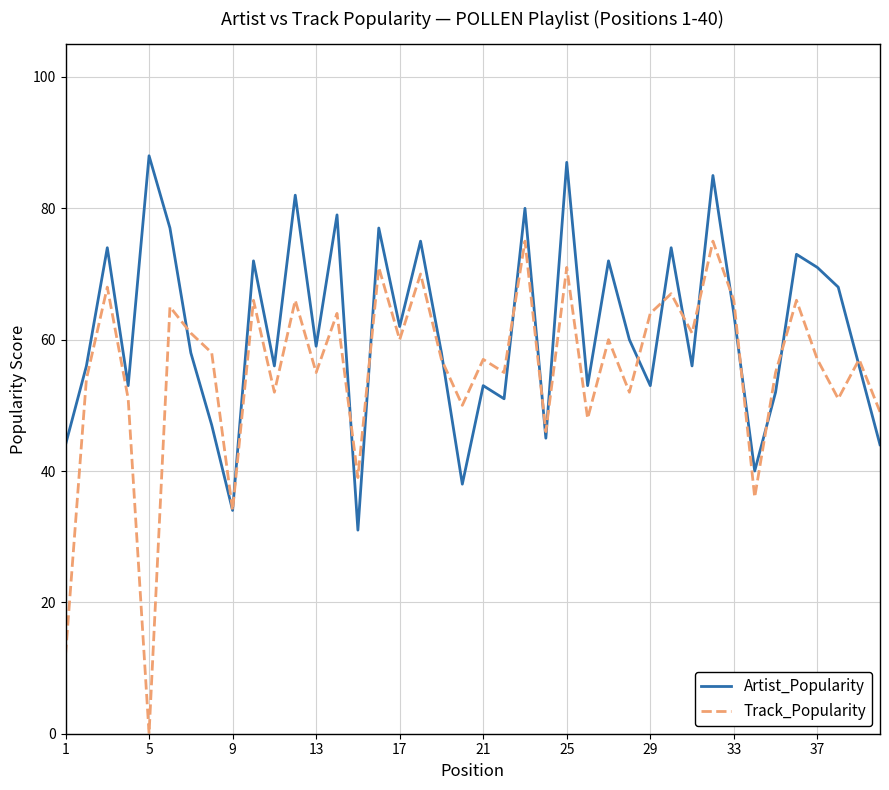

List the series in order of their overall mean, lowest first.

Track_Popularity, Artist_Popularity